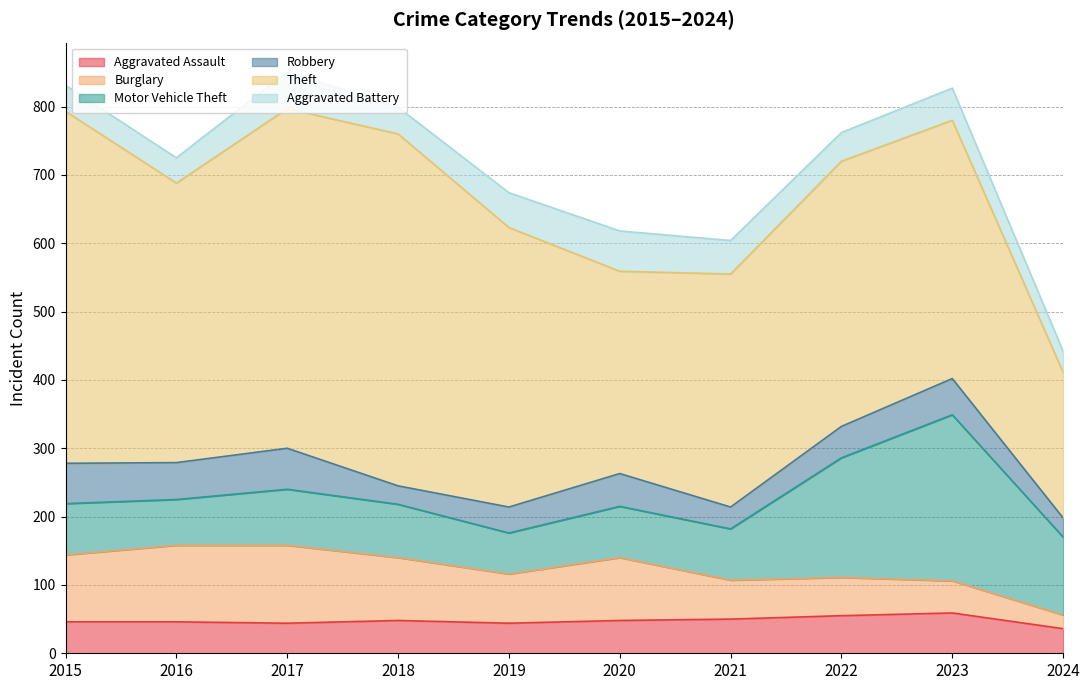

What are all the series names shown in the legend?

Aggravated Assault, Burglary, Motor Vehicle Theft, Robbery, Theft, Aggravated Battery